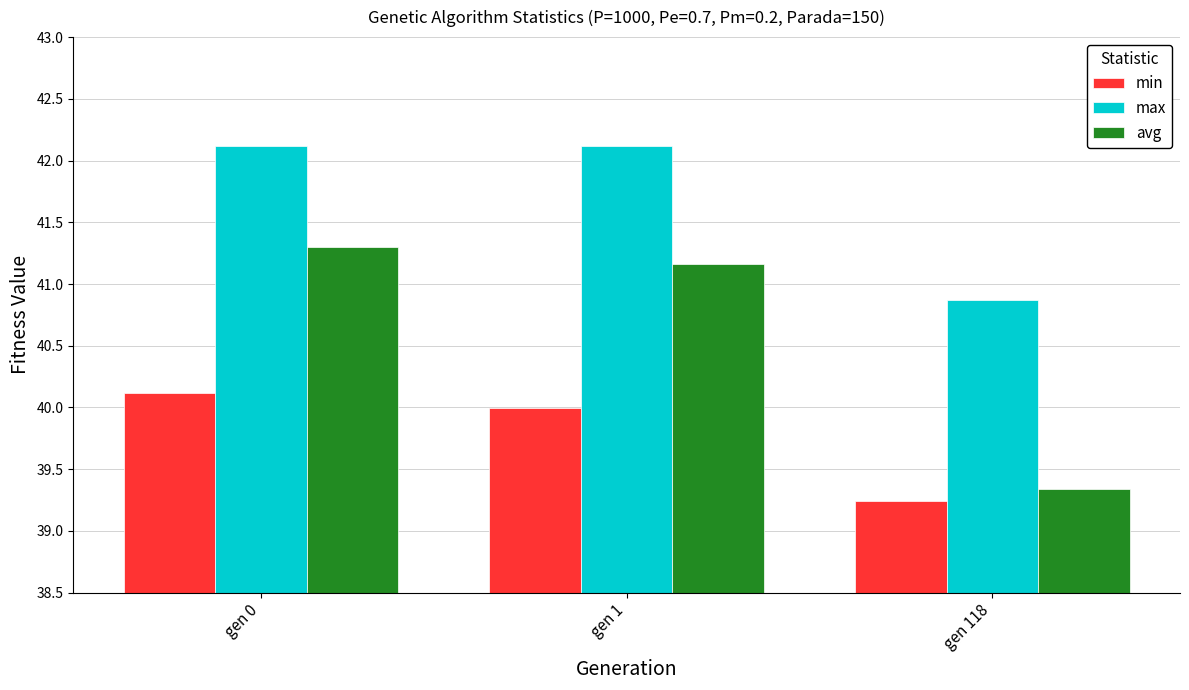

Is the value of avg at gen 0 greater than the value of min at gen 1?

Yes